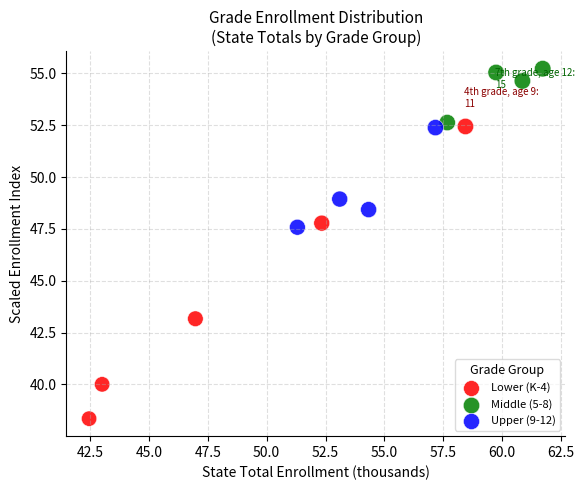

Which series has the largest Y range (max minus min)?

Lower (K-4)